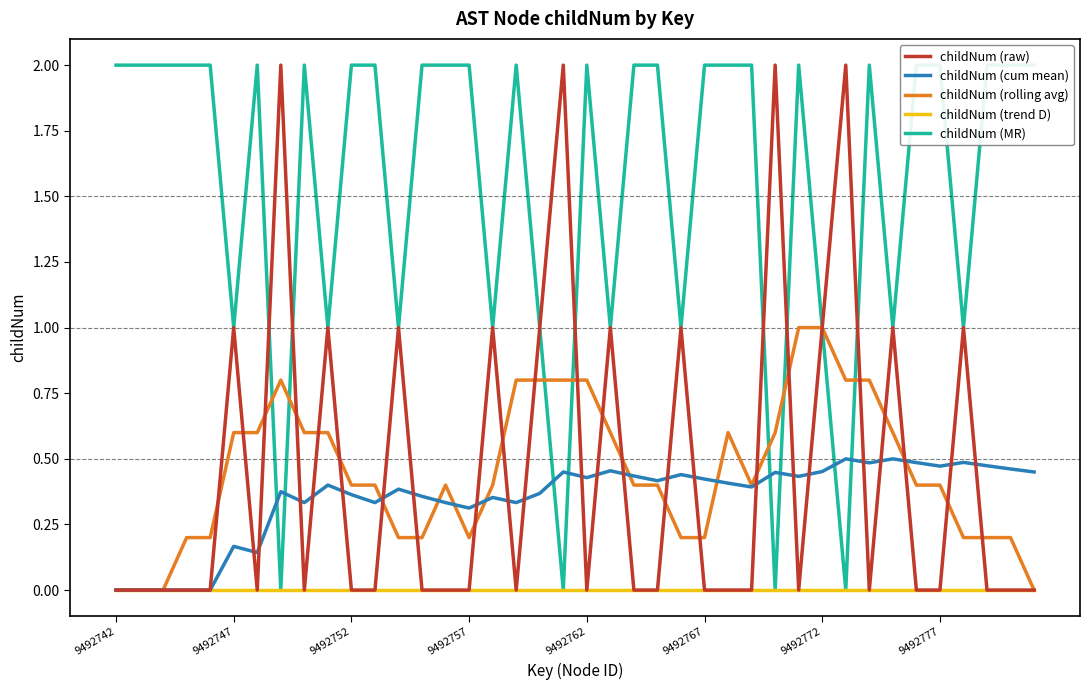

Which category has the lowest value across all series?

9492742